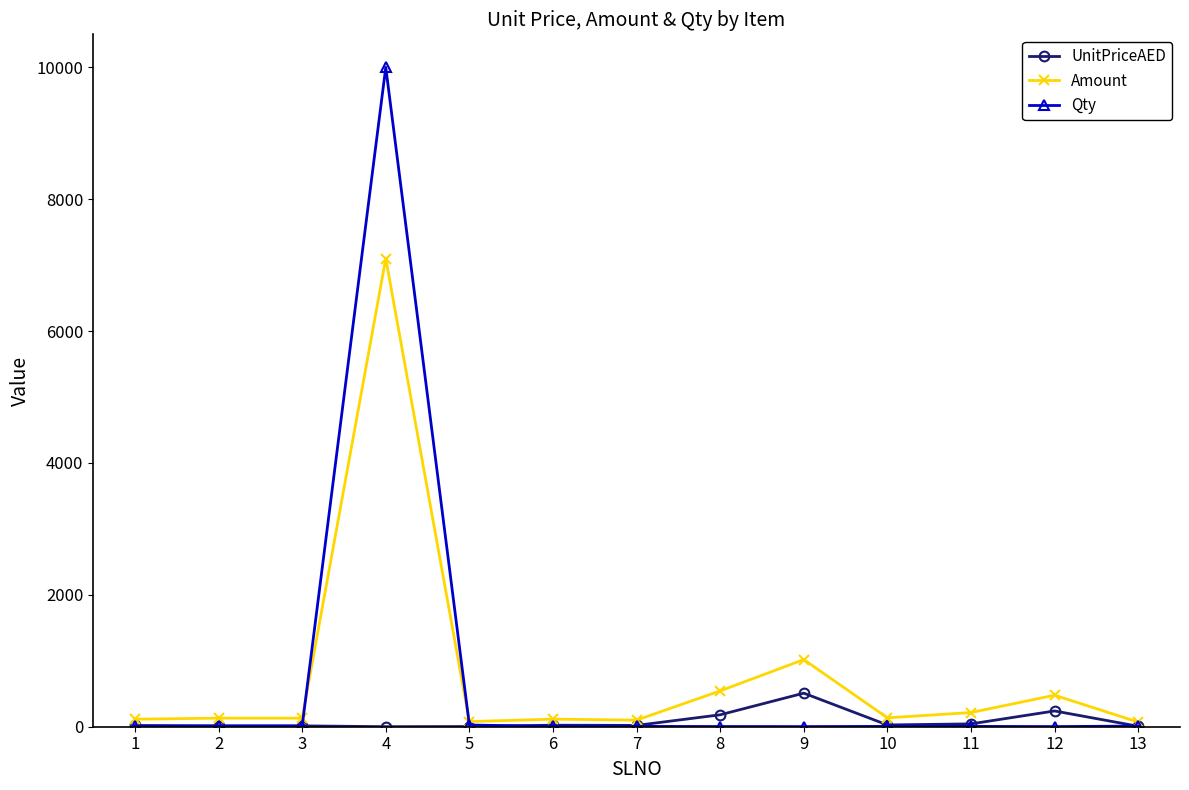

True or false: Amount has more than 0 points higher than both neighbors.

True